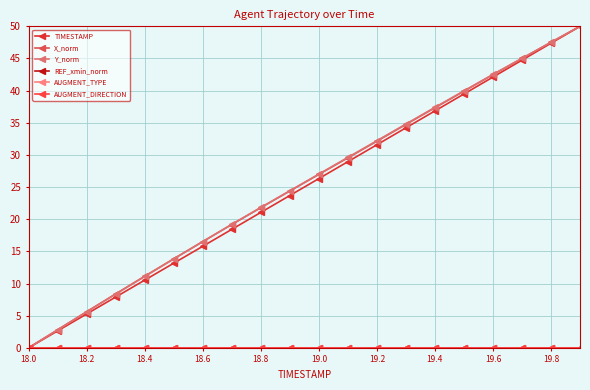

True or false: X_norm has more than 1 points higher than both neighbors.

False